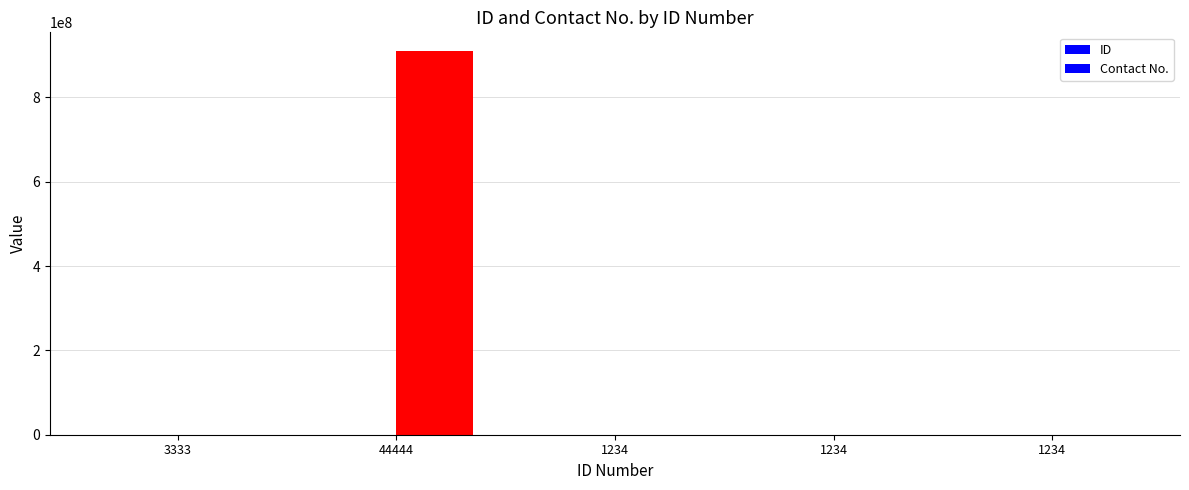

List the series in order of their overall mean, lowest first.

ID, Contact No.